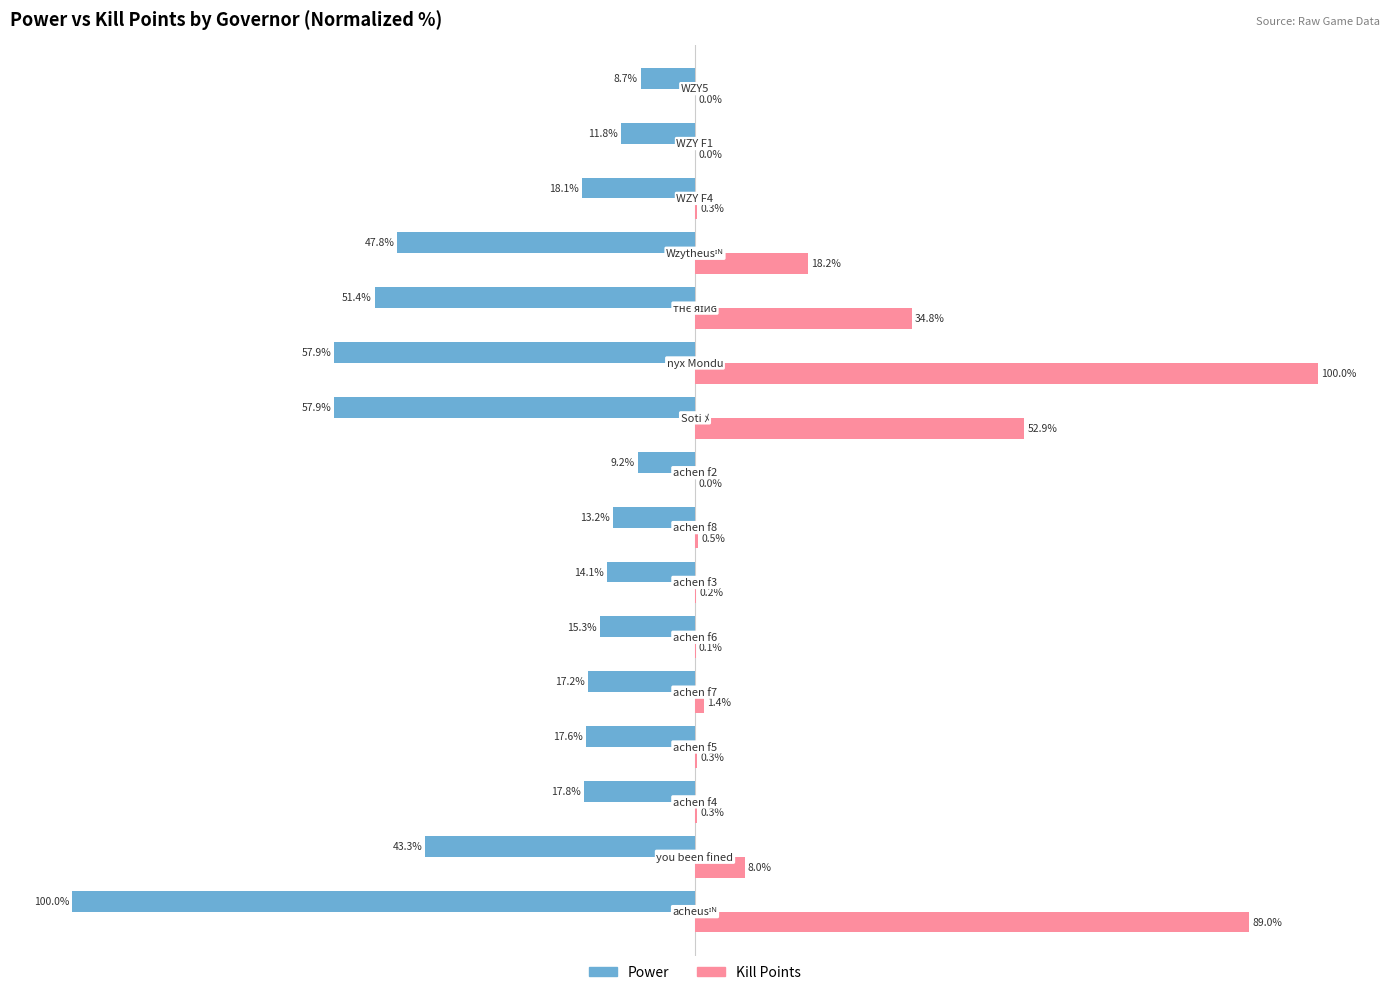

What are all the series names shown in the legend?

Power, Kill Points